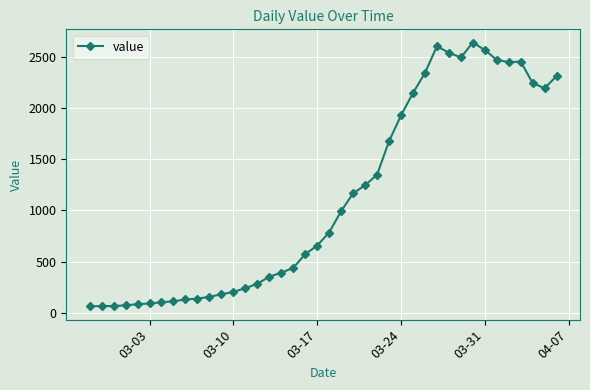

What is the maximum value shown in the chart?

2639